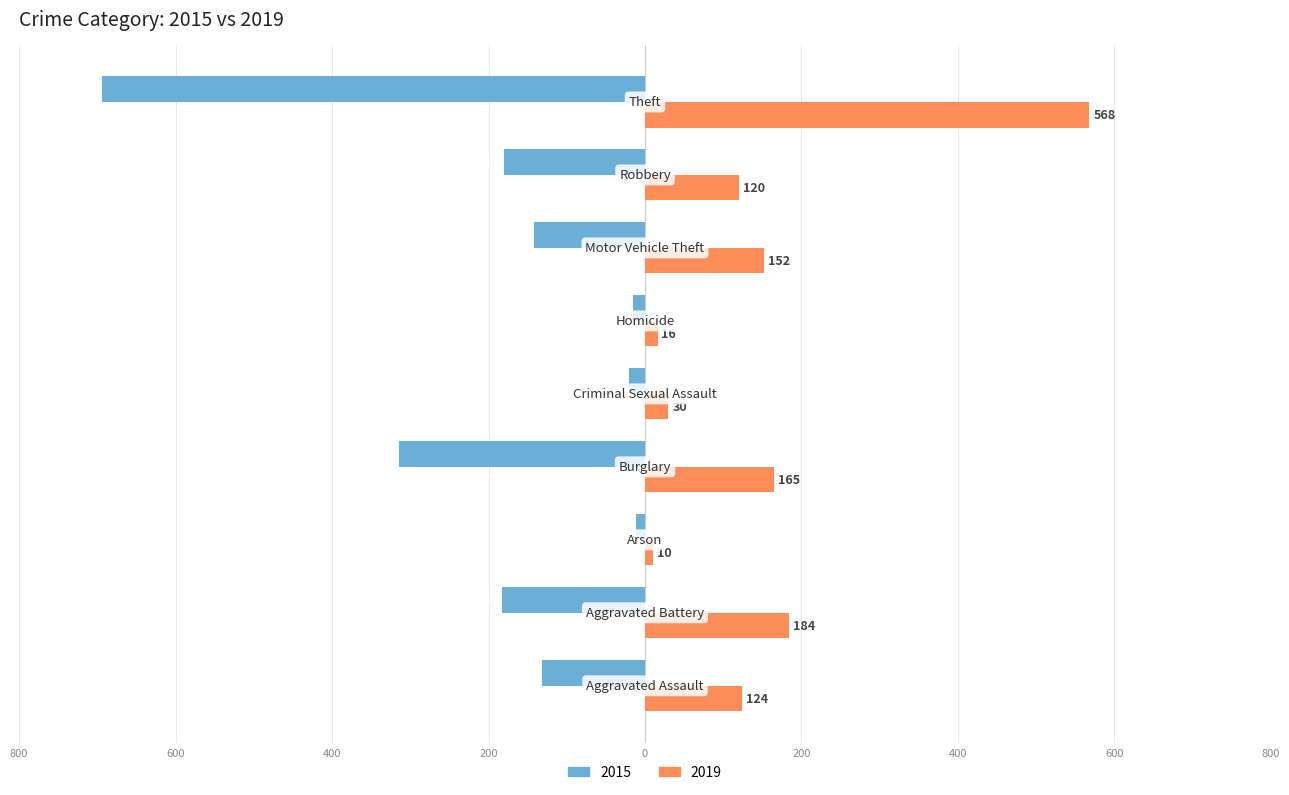

What is the value of the 2015 bar at the 8th from the left?

-180